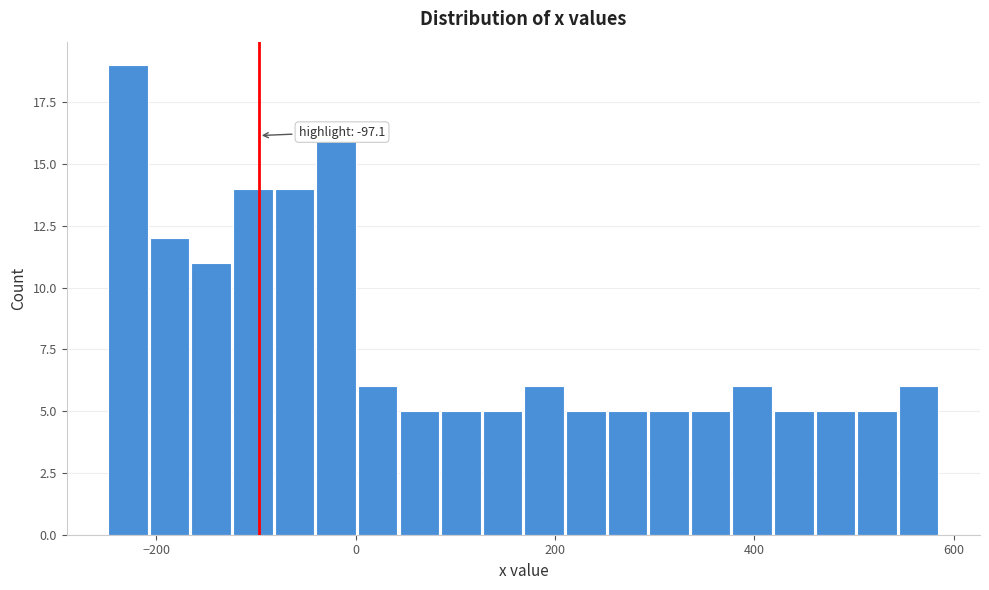

Read against the x-axis, roughly where is the centre of the tallest bar?

-220